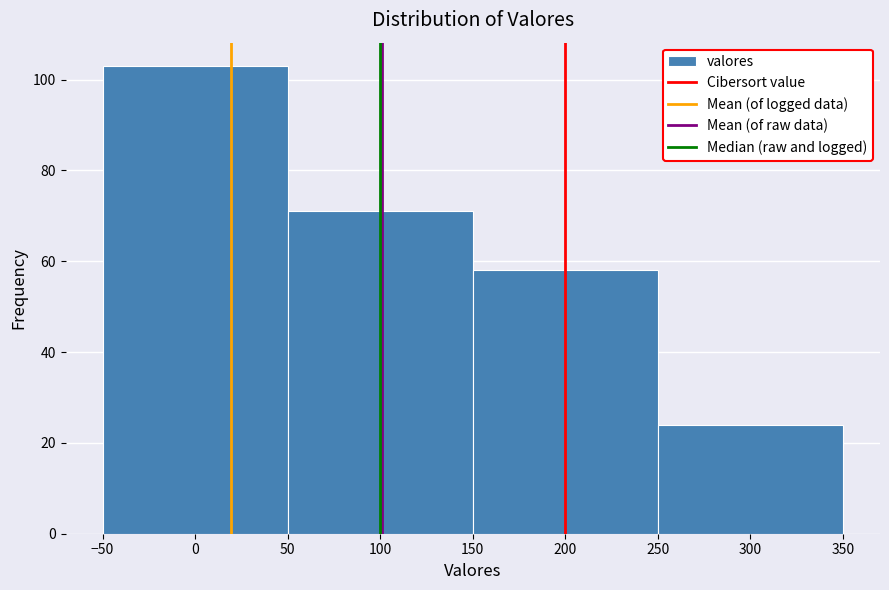

What is the height of the bar covering 50 to 150 on the x-axis? The values are not printed on the chart, so give them approximately, as read against the axis.

72